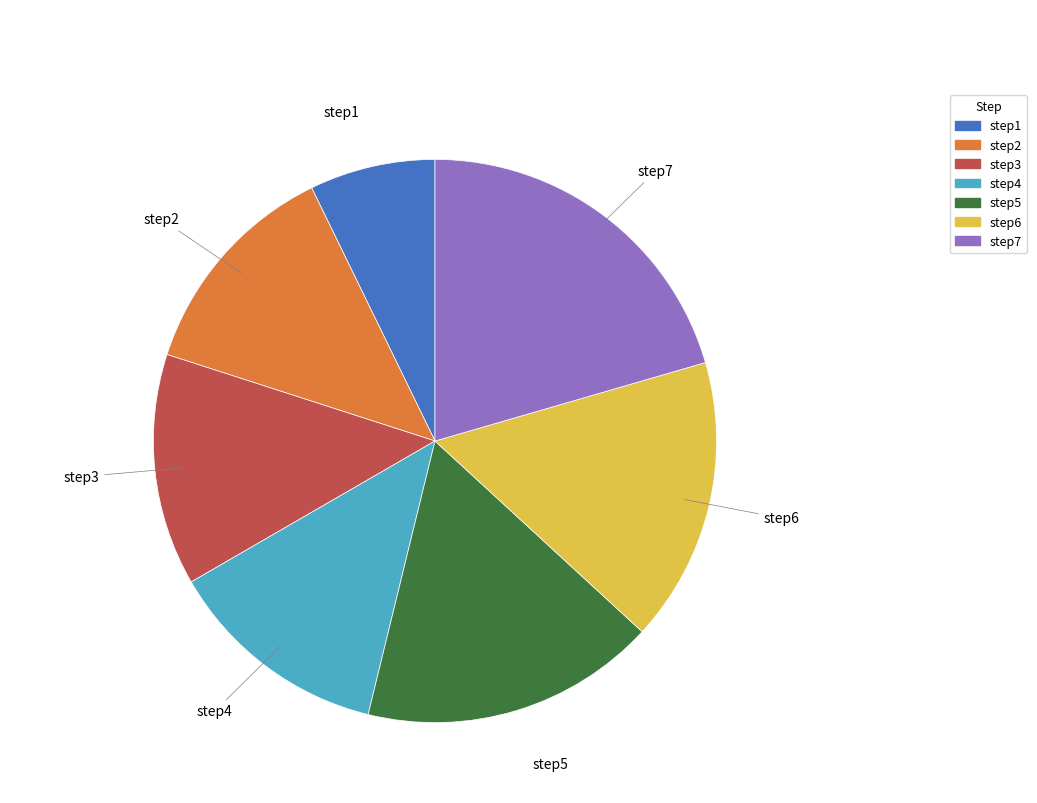

Which slice is the largest?

step7